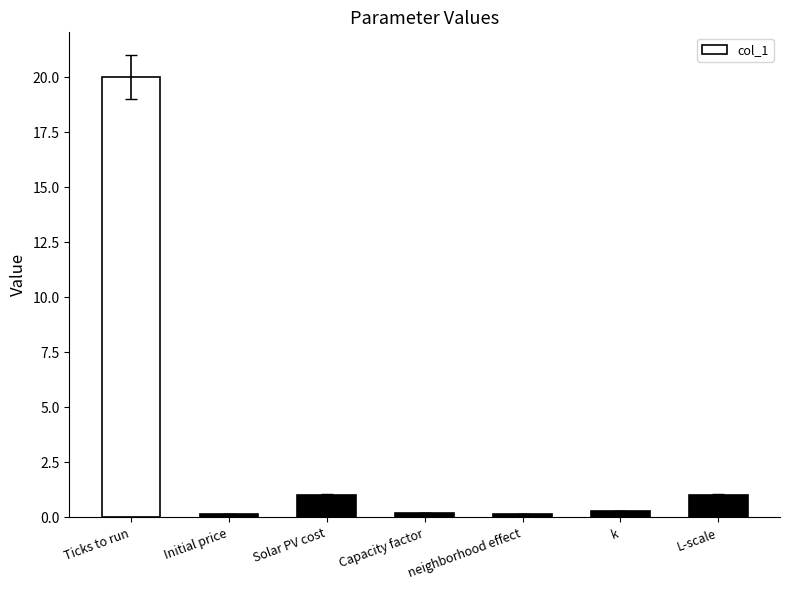

Is it true that the value at Solar PV cost is 1.0?

True